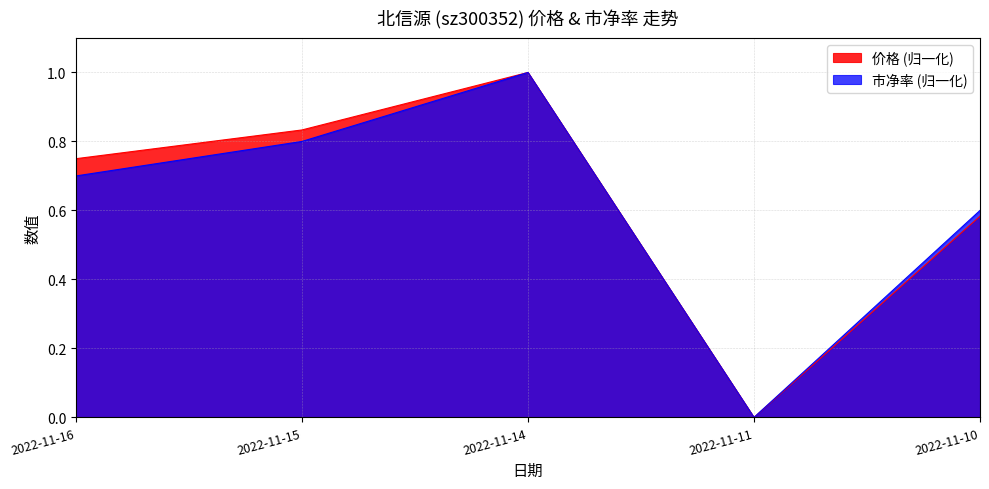

How many lines are shown in the chart?

2